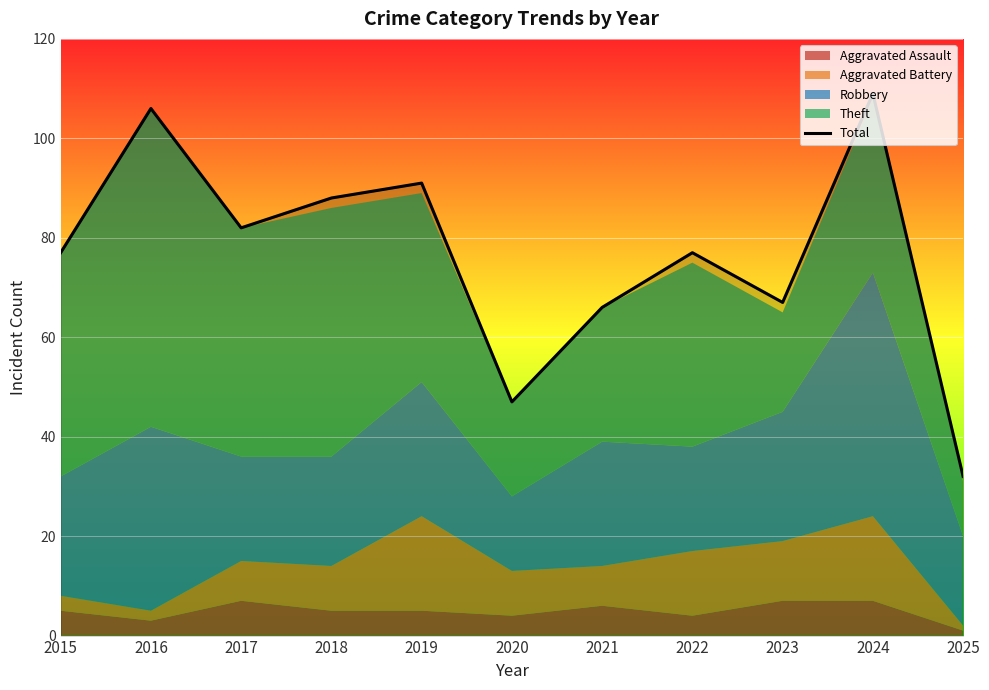

True or false: the data has more than 1 interior local peaks.

True